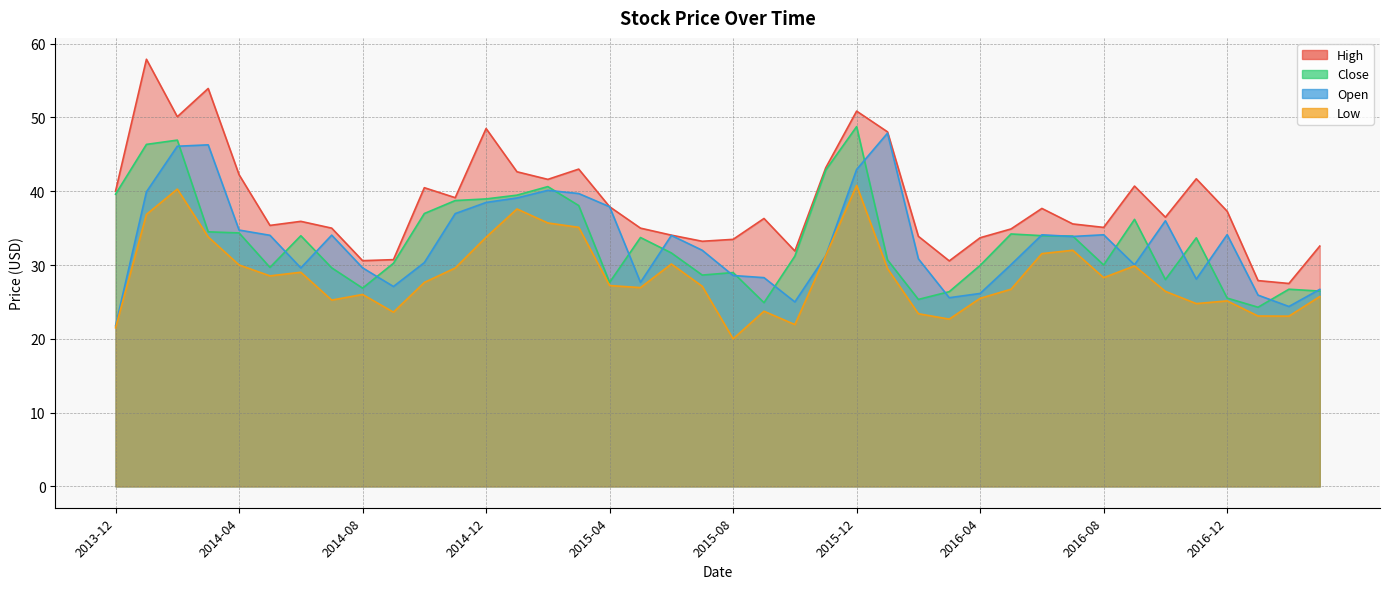

What is the difference between the Open values at 2015-11 and 2014-12?

7.2